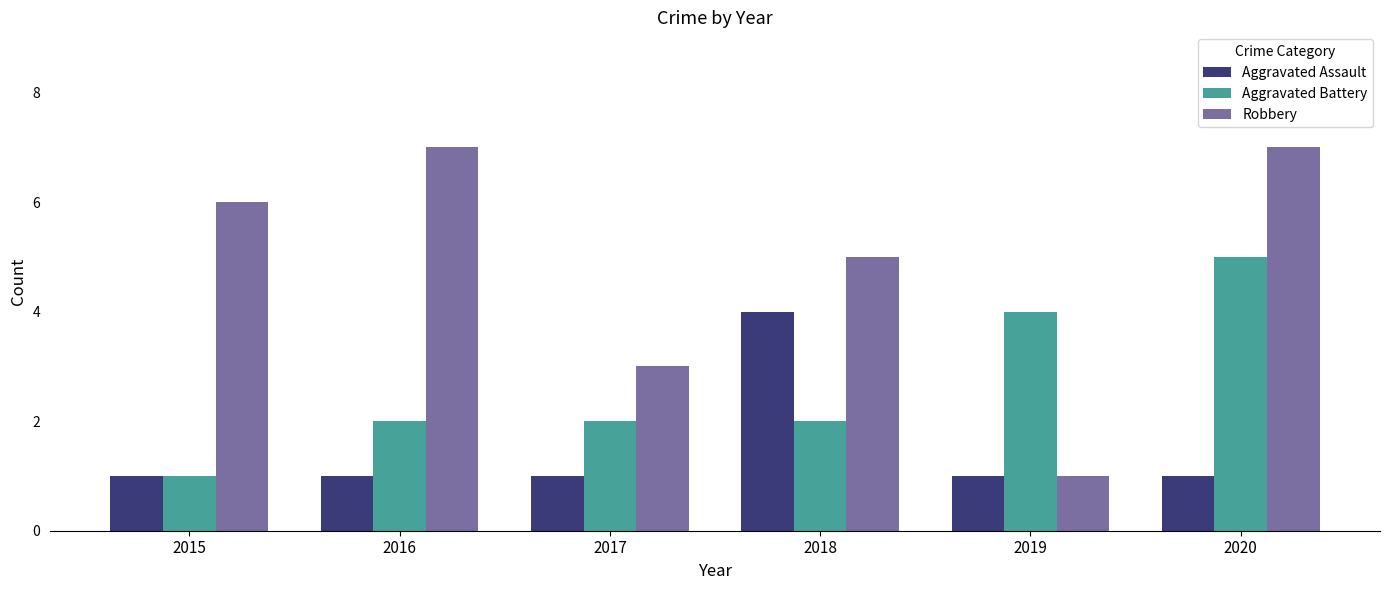

What is the sum of the Aggravated Battery values at 2018 and 2020?

7